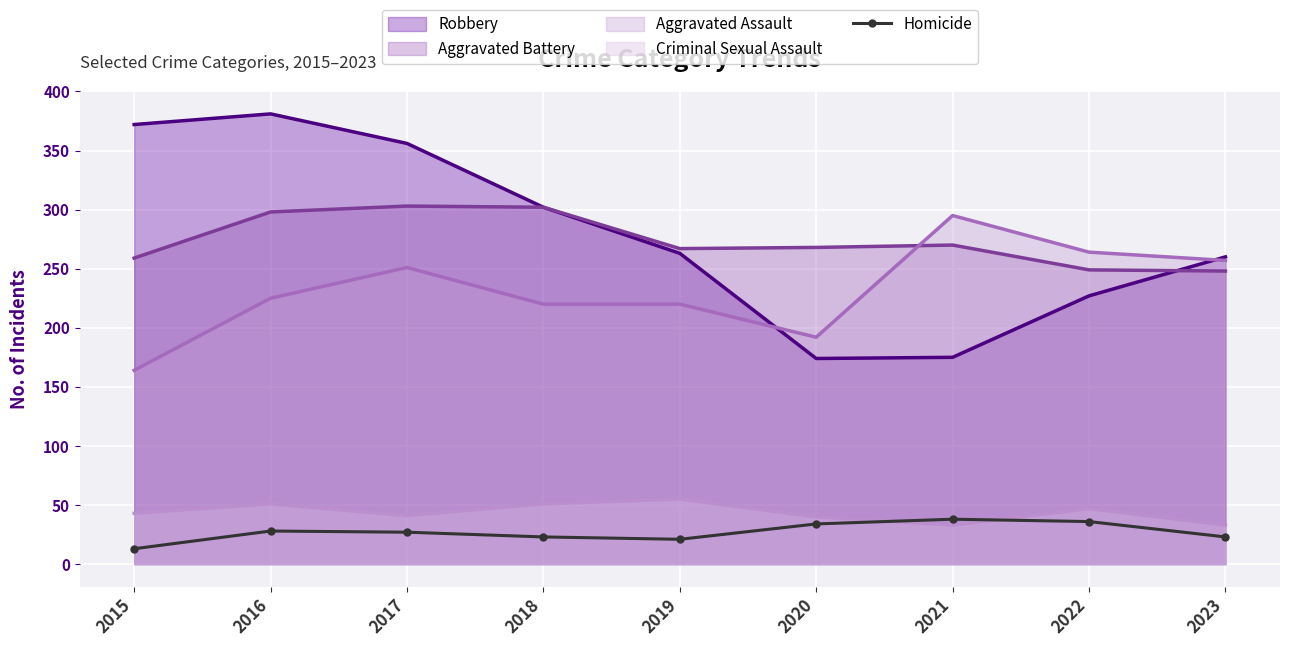

How many interior local valleys (lower than both neighbors) does the data have?

1